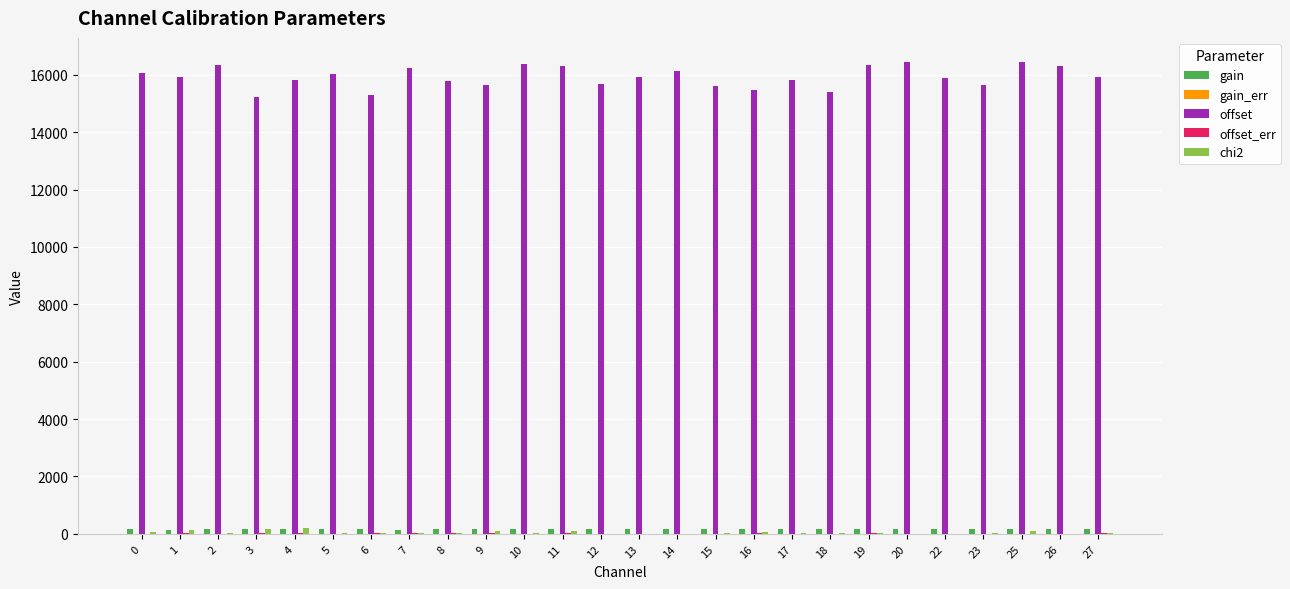

What is the total value across all series at 19?

16573.3